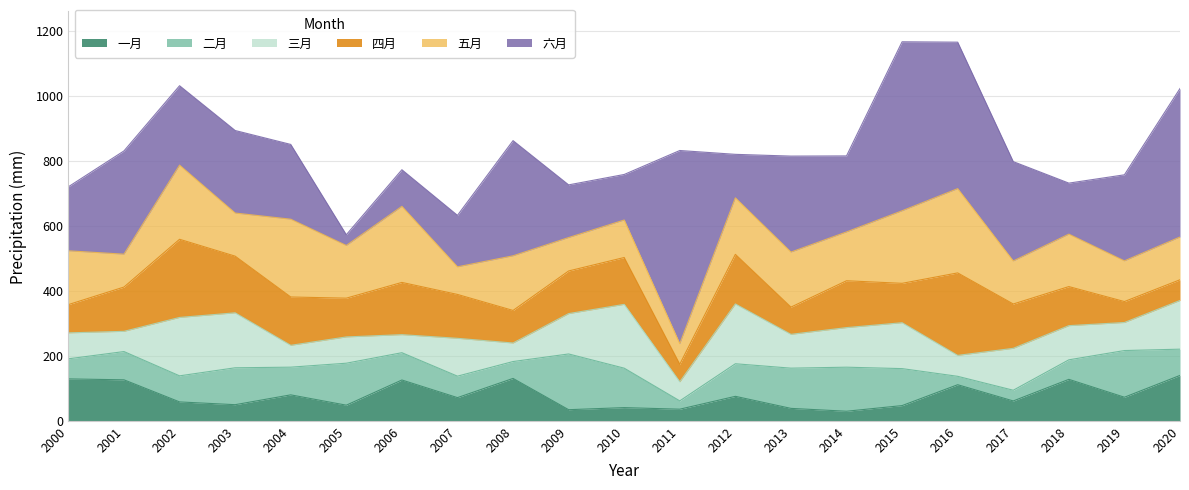

Which series changed the most between 2003 and 2015?

六月